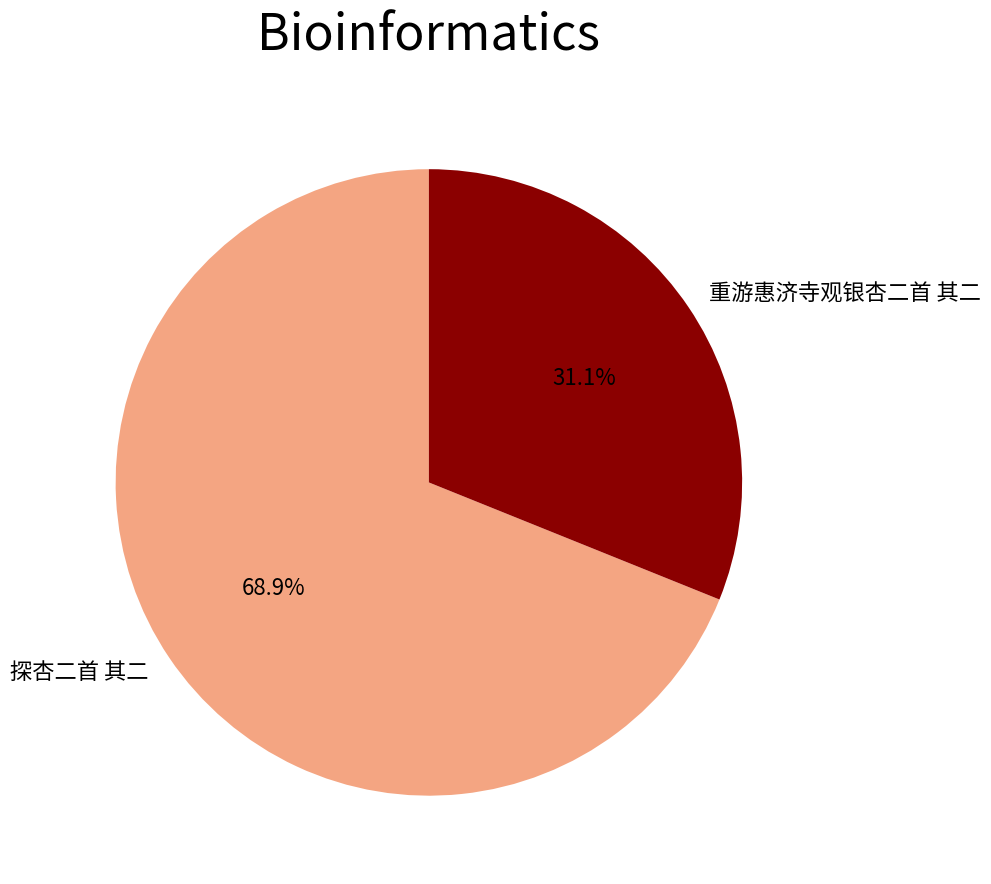

Is the sum of 重游惠济寺观银杏二首 其二 and 探杏二首 其二 greater than half?

Yes